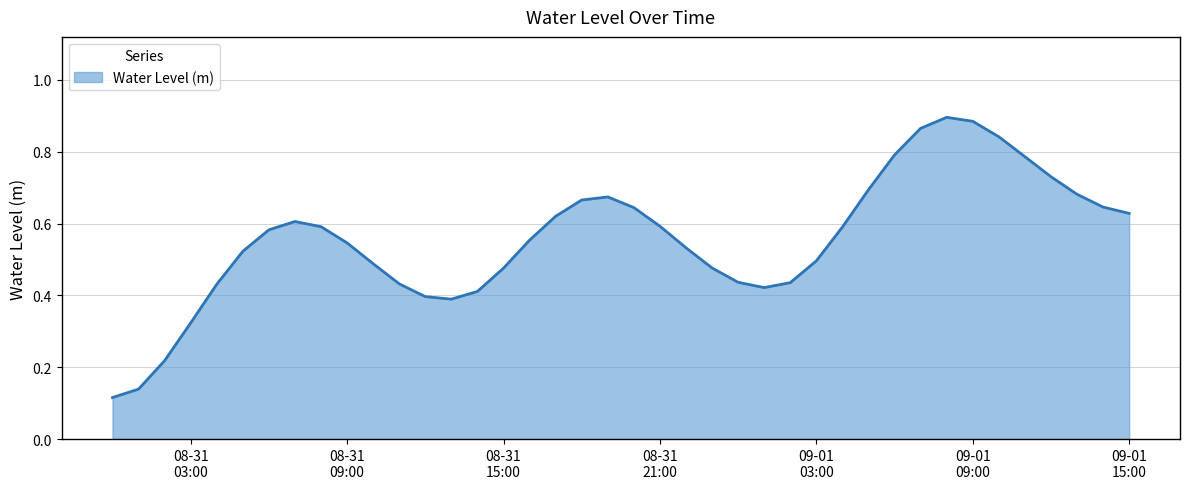

List the labels in order of value, largest first.

2025-09-01 08:00:00, 2025-09-01 09:00:00, 2025-09-01 07:00:00, 2025-09-01 10:00:00, 2025-09-01 06:00:00, 2025-09-01 11:00:00, 2025-09-01 12:00:00, 2025-09-01 05:00:00, 2025-09-01 13:00:00, 2025-08-31 19:00:00, 2025-08-31 18:00:00, 2025-09-01 14:00:00, 2025-08-31 20:00:00, 2025-09-01 15:00:00, 2025-08-31 17:00:00, 2025-08-31 07:00:00, 2025-08-31 21:00:00, 2025-08-31 08:00:00, 2025-09-01 04:00:00, 2025-08-31 06:00:00, 2025-08-31 16:00:00, 2025-08-31 09:00:00, 2025-08-31 22:00:00, 2025-08-31 05:00:00, 2025-09-01 03:00:00, 2025-08-31 10:00:00, 2025-08-31 23:00:00, 2025-08-31 15:00:00, 2025-09-01 00:00:00, 2025-09-01 02:00:00, 2025-08-31 11:00:00, 2025-08-31 04:00:00, 2025-09-01 01:00:00, 2025-08-31 14:00:00, 2025-08-31 12:00:00, 2025-08-31 13:00:00, 2025-08-31 03:00:00, 2025-08-31 02:00:00, 2025-08-31 01:00:00, 2025-08-31 00:00:00